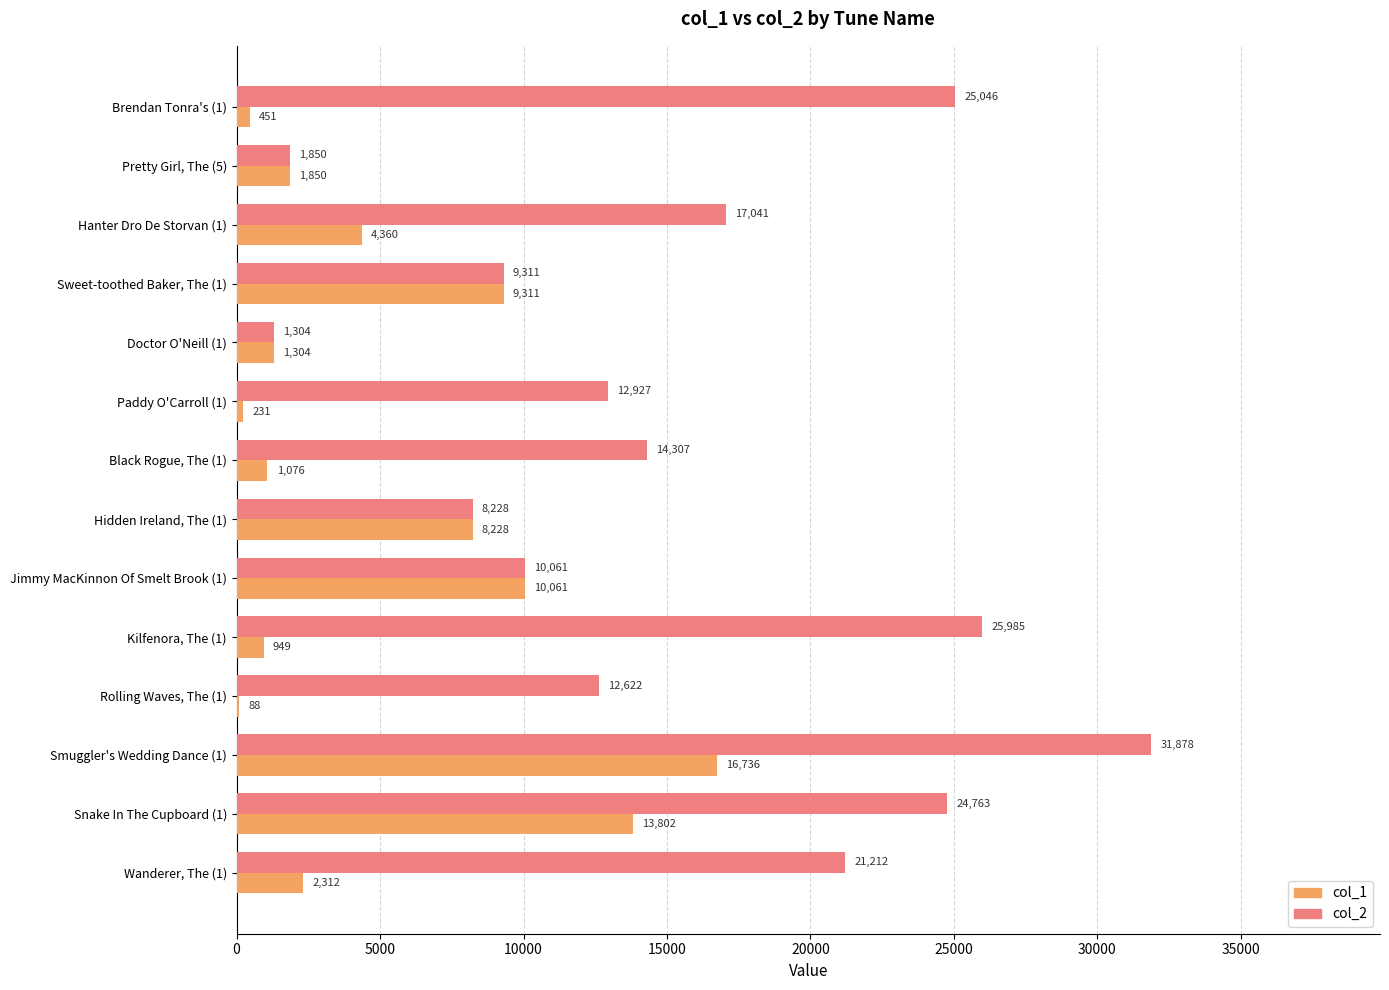

What is the sum of the col_1 values at Hidden Ireland, The (1) and Rolling Waves, The (1)?

8316